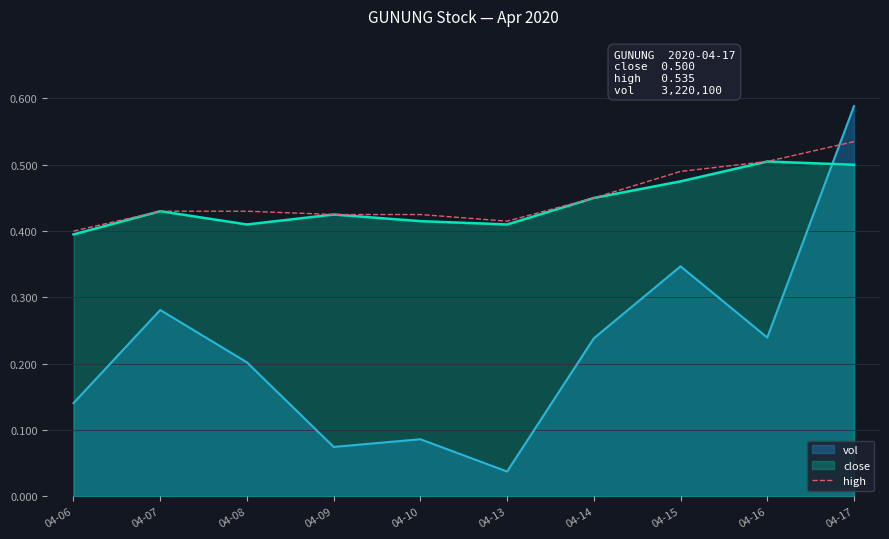

At which label is vol closest to 0?

04-13